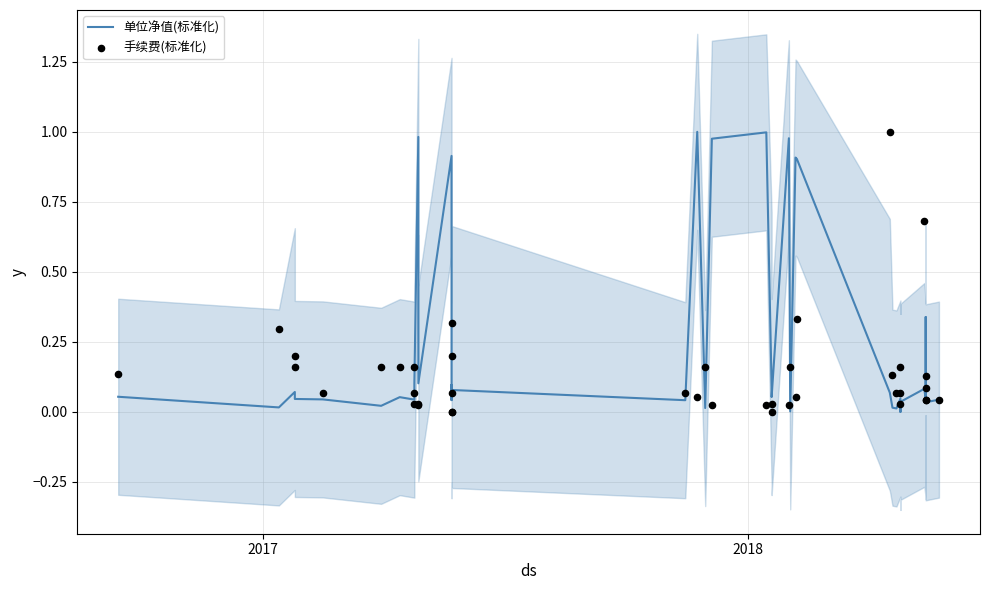

Which series has the largest Y range (max minus min)?

单位净值(标准化)